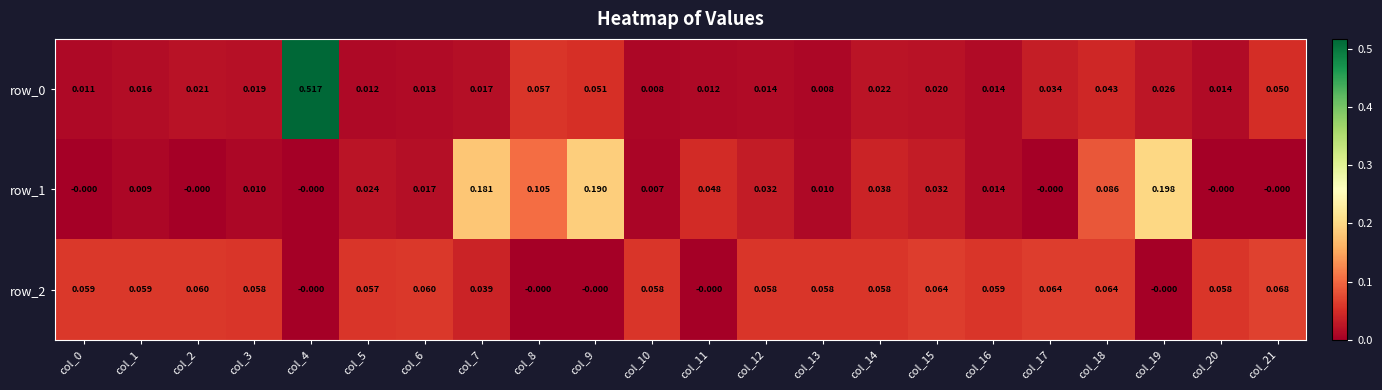

The row_1 series shows 0.0 at col_1. True or false?

True